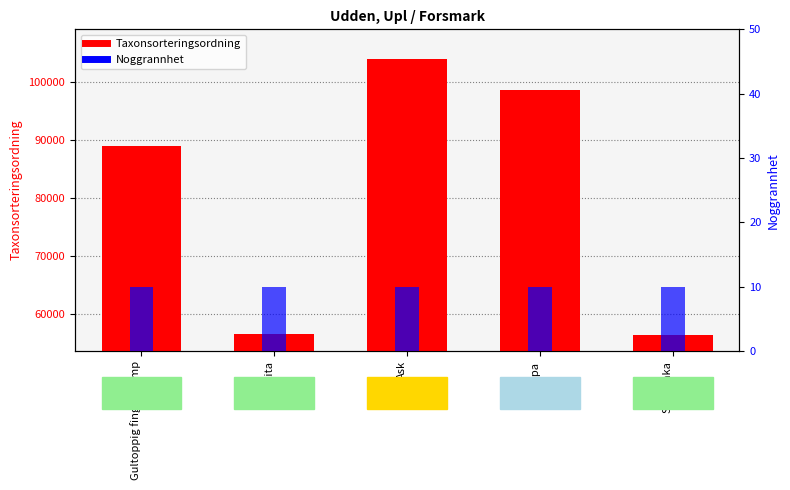

True or false: Taxonsorteringsordning has a value of 98520 at Blåsippa.

True